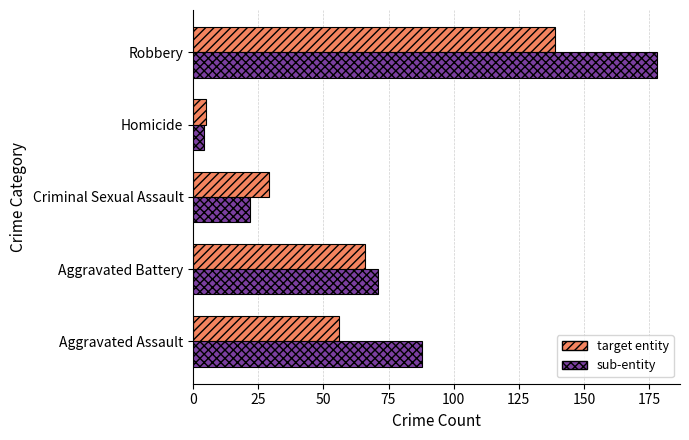

What is the difference between the second highest and minimum values in the target entity series?

61